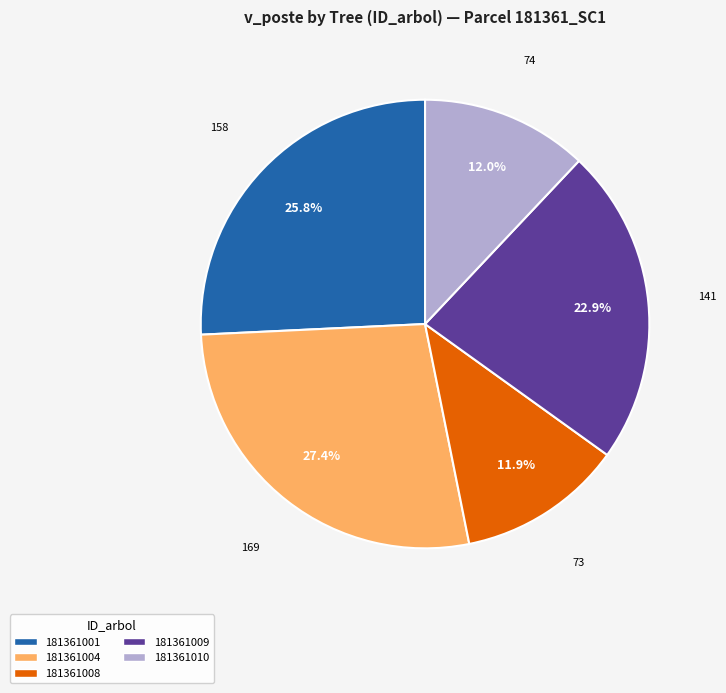

Is there any slice that represents more than half of the pie?

No